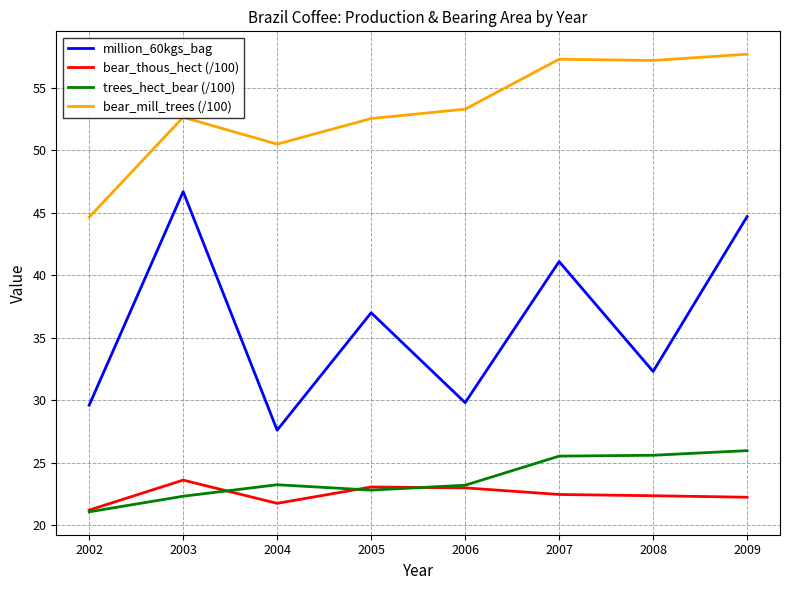

How many values in the bear_thous_hect (/100) series are below 22?

2